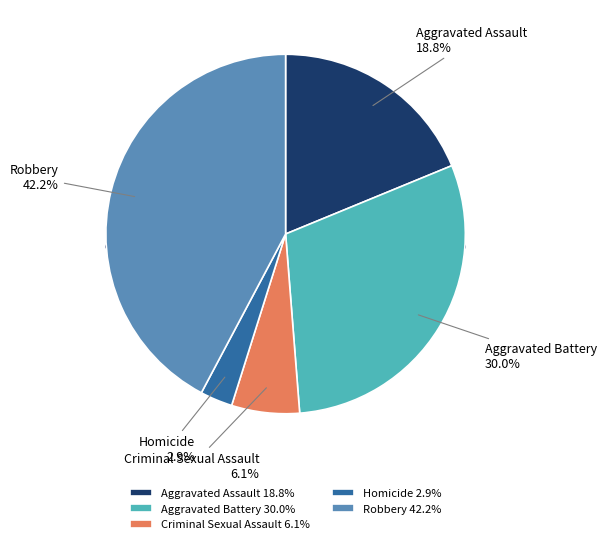

Which slice is the largest?

Robbery